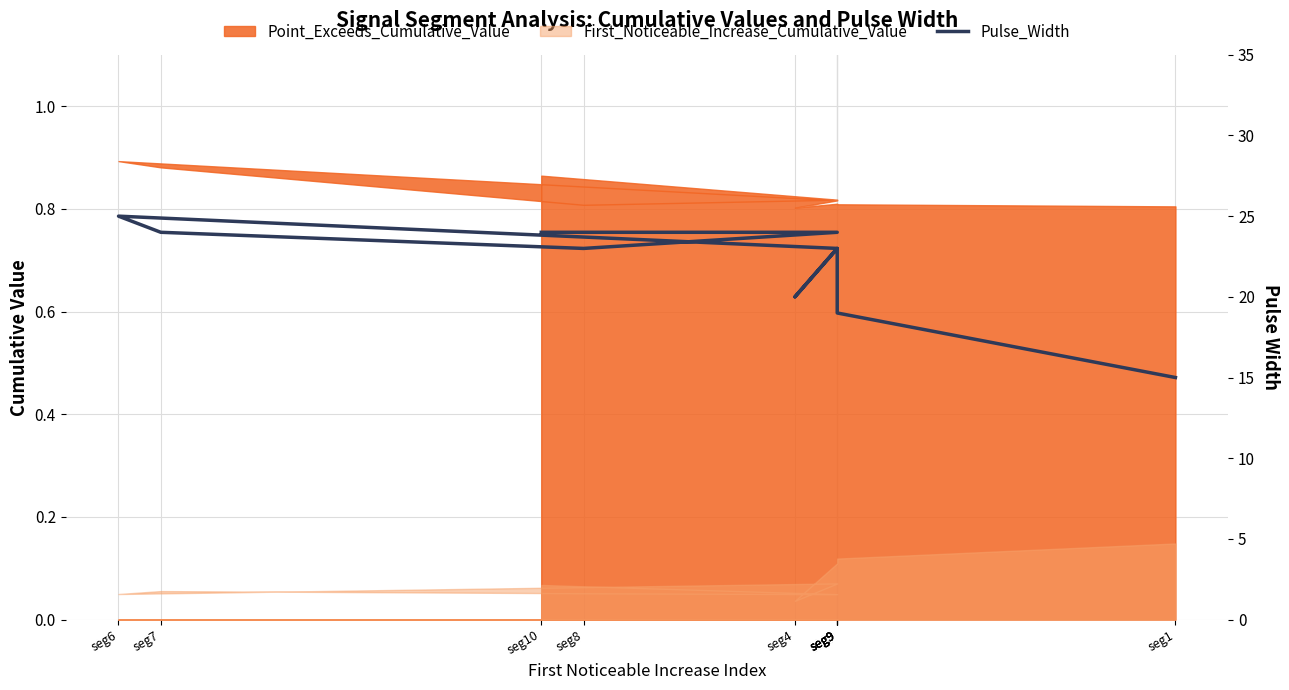

What value does the data have at seg4, to the nearest 5?

20